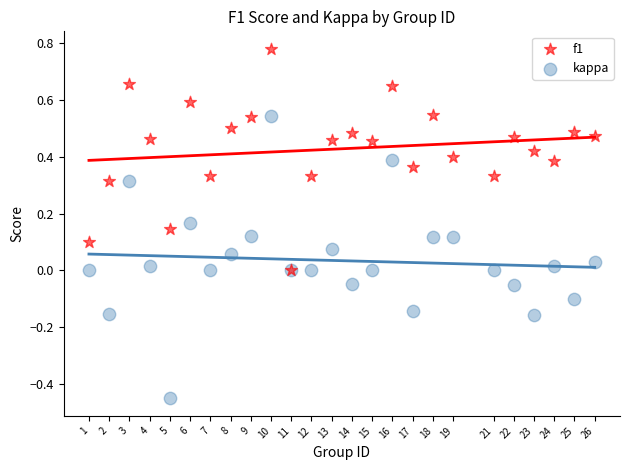

What are all the series names shown in the legend?

f1, kappa